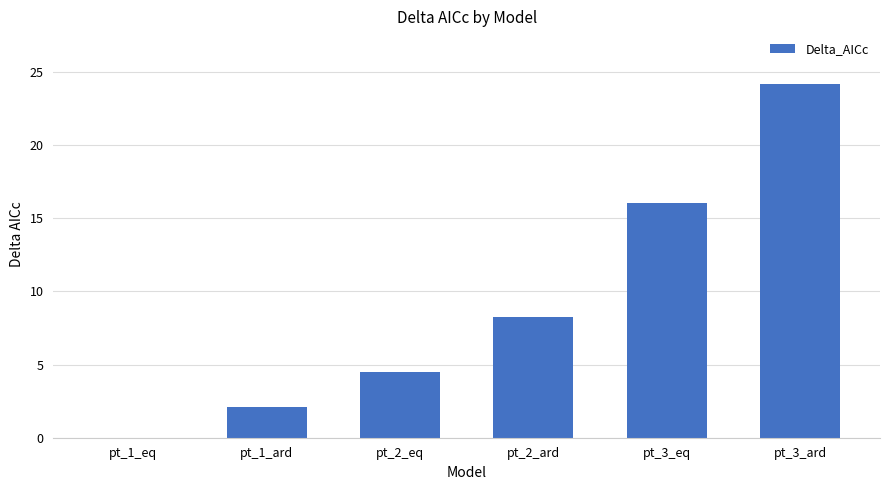

The value at pt_3_eq is 25.3. True or false?

False